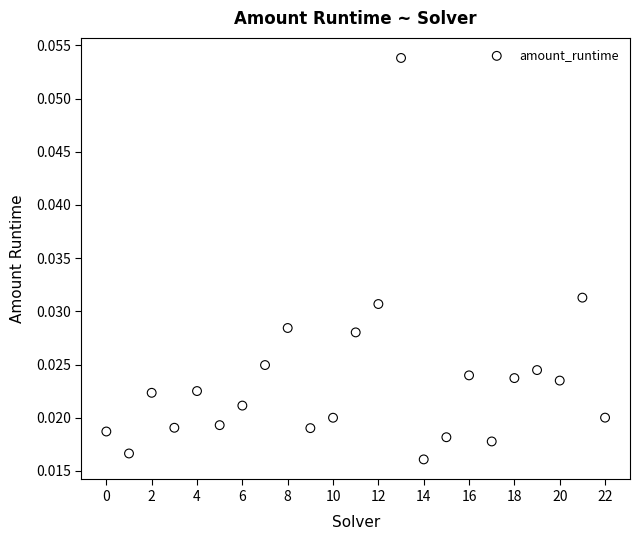

How many points are shown in the scatter plot?

23